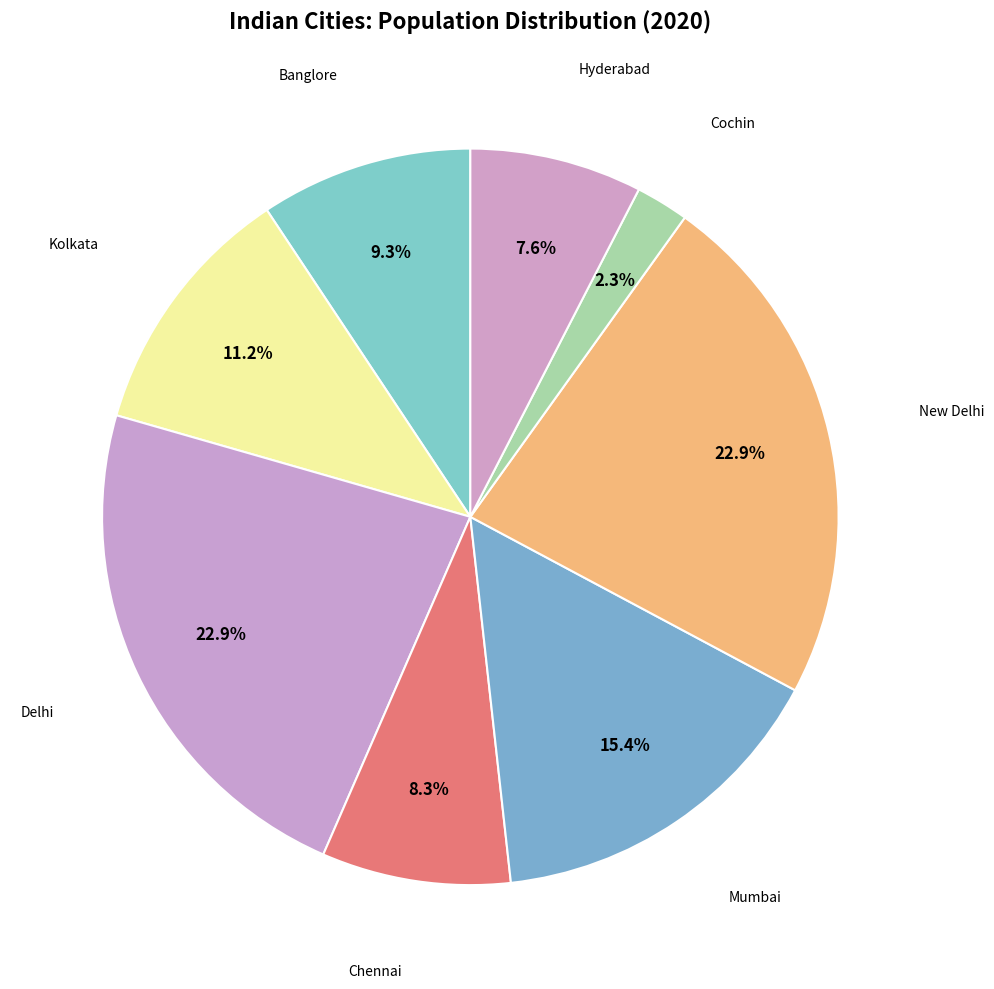

Count the number of slices in the pie.

8